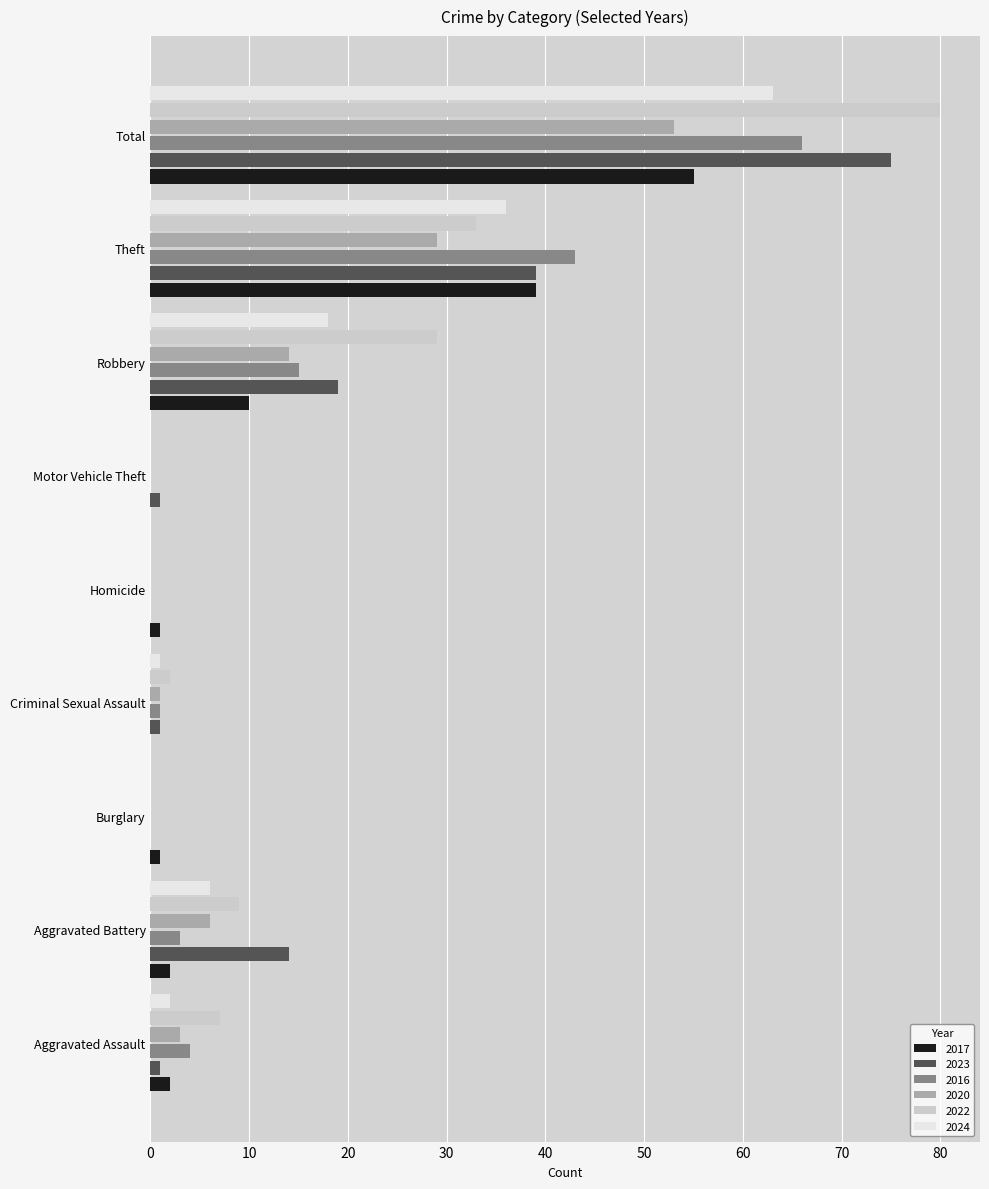

Which series changed the most between Aggravated Battery and Robbery?

2022